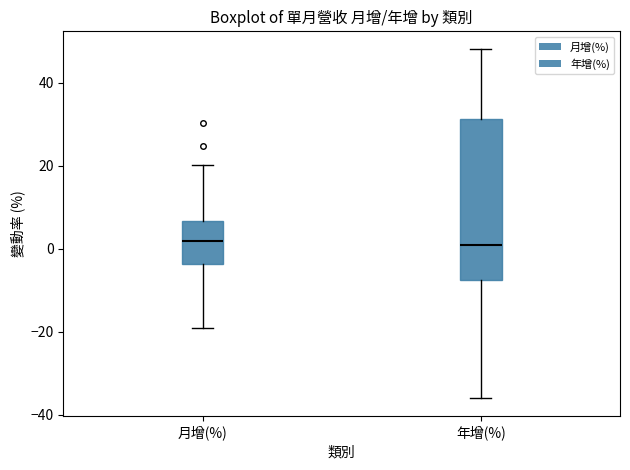

Where does the median line of the box for 月增(%) sit on the y-axis? The values are not printed on the chart, so give them approximately, as read against the axis.

2